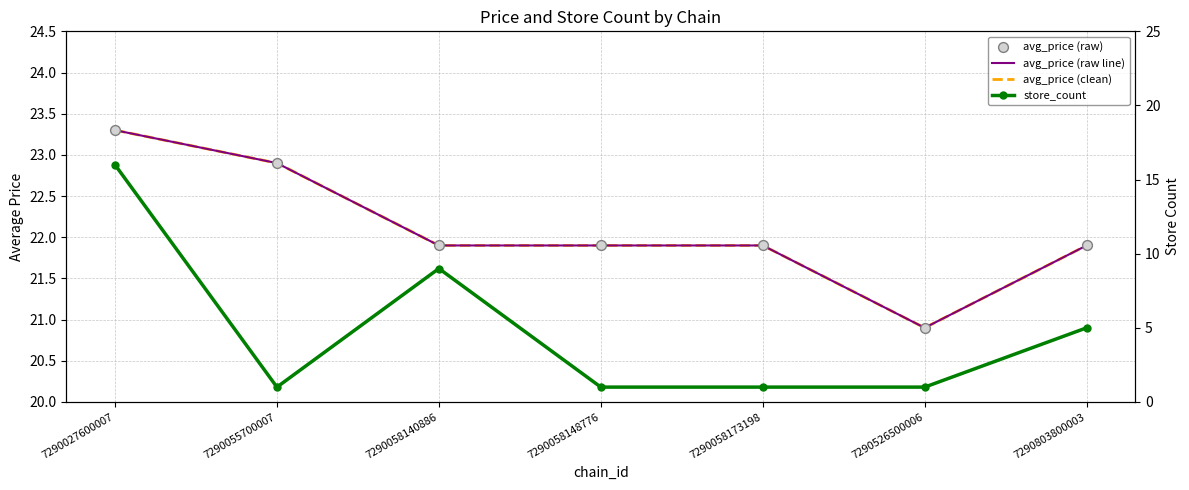

Is the value of avg_price (clean) at 7290055700007 greater than the value of avg_price (raw line) at 7290058148776?

Yes